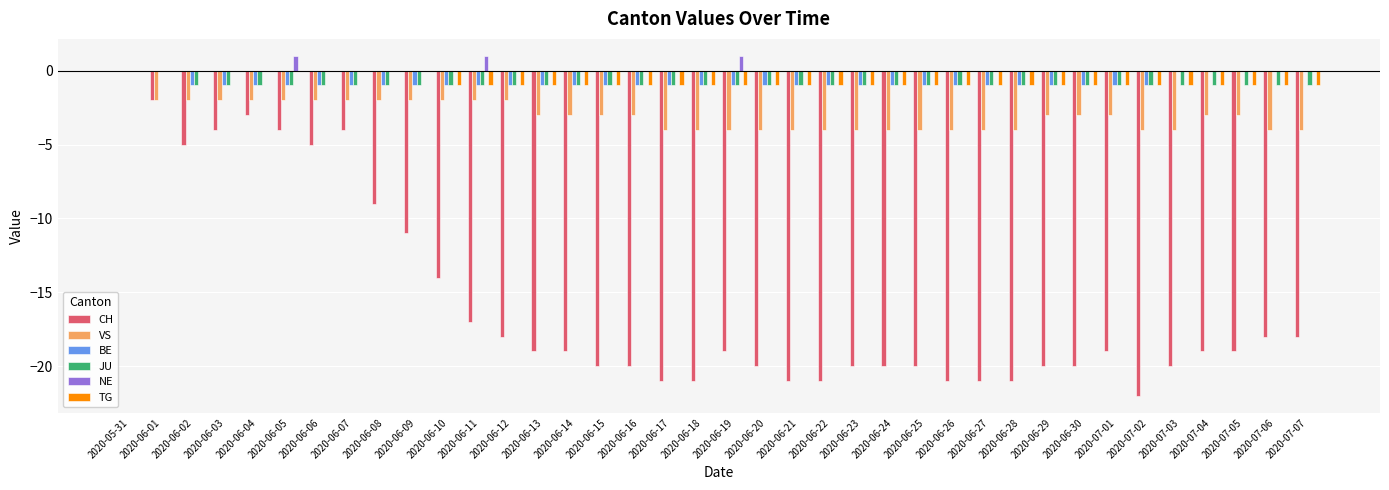

What is the sum of the BE values at 2020-06-04 and 2020-06-27?

-2